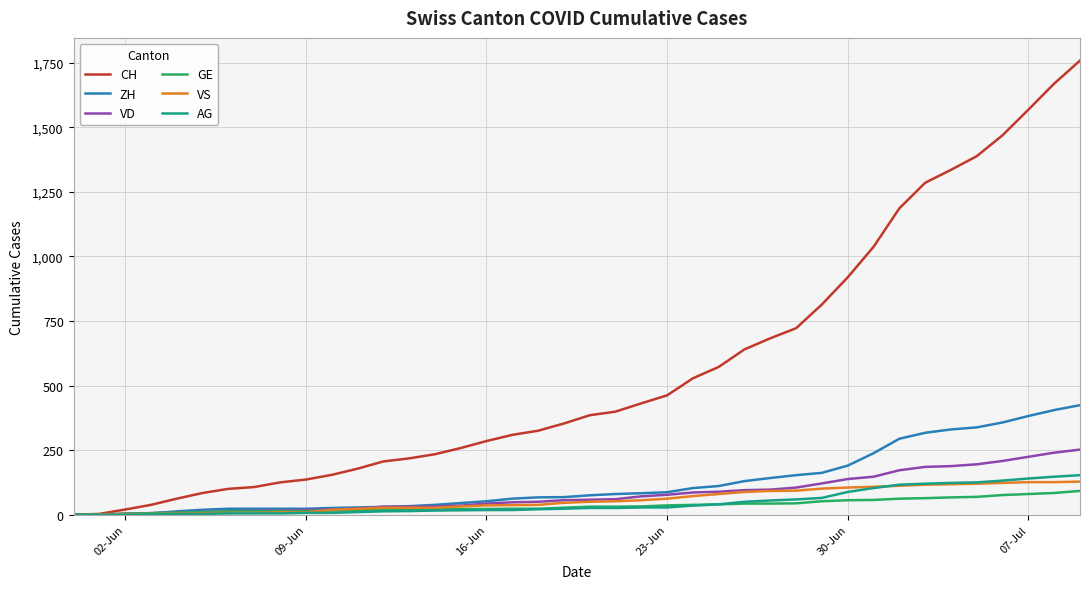

What is the greatest value displayed?

1758